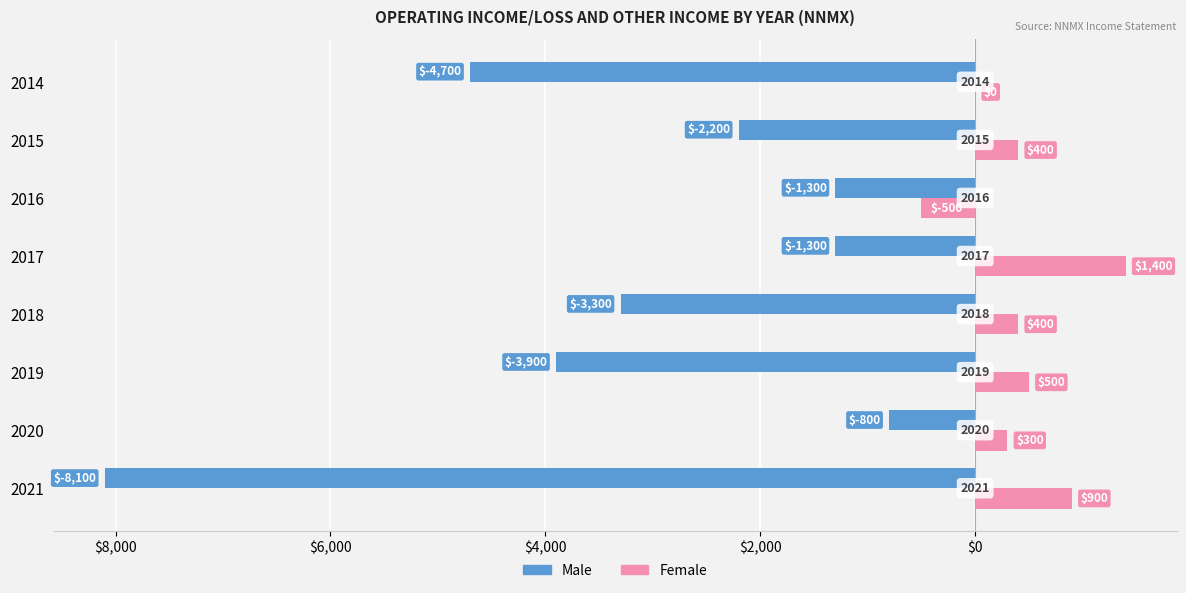

Reading left to right, list all the values displayed in this chart.

Male: -8100	-800	-3900	-3300	-1300	-1300	-2200	-4700
Female: 900	300	500	400	1400	-500	400	0